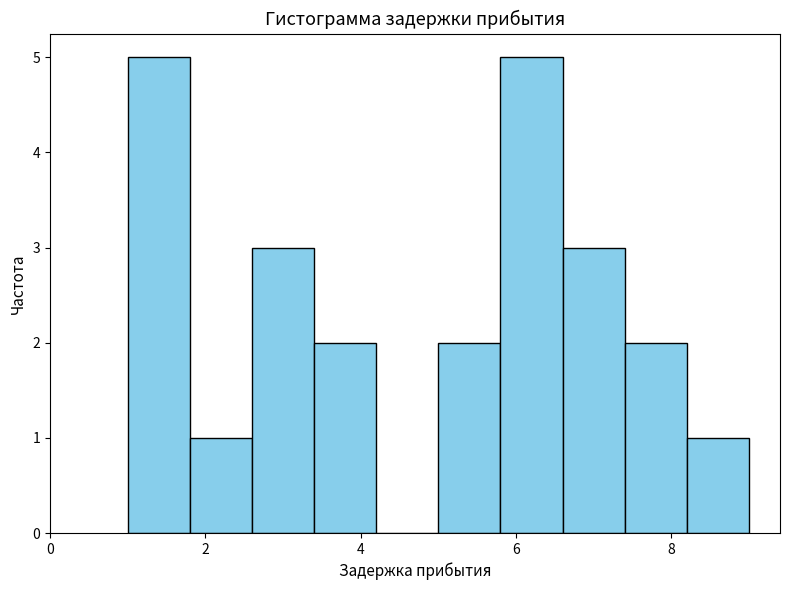

Reading left to right, list every bar in this chart as the range it spans on the x-axis followed by its height. The values are not printed on the chart, so give them approximately, as read against the axis.

1.0 to 1.8: 5
1.8 to 2.6: 1
2.6 to 3.4: 3
3.4 to 4.2: 2
4.2 to 5.0: 0
5.0 to 5.8: 2
5.8 to 6.6: 5
6.6 to 7.4: 3
7.4 to 8.2: 2
8.2 to 9.0: 1